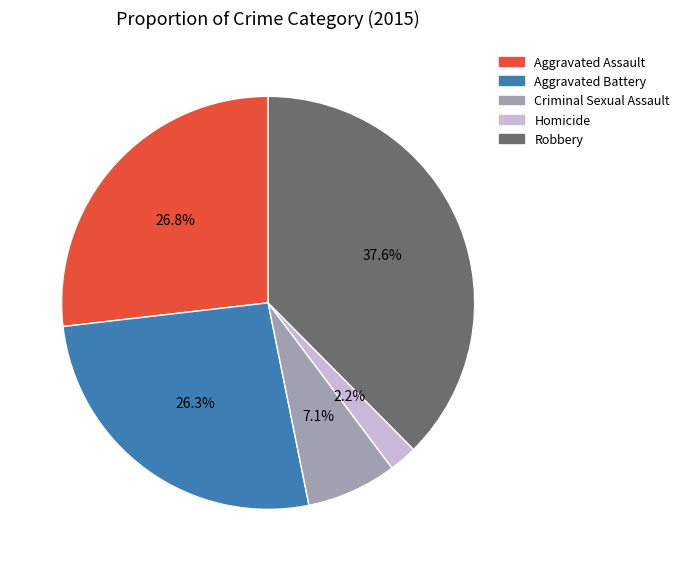

Which has a higher value, Aggravated Assault or Robbery?

Robbery